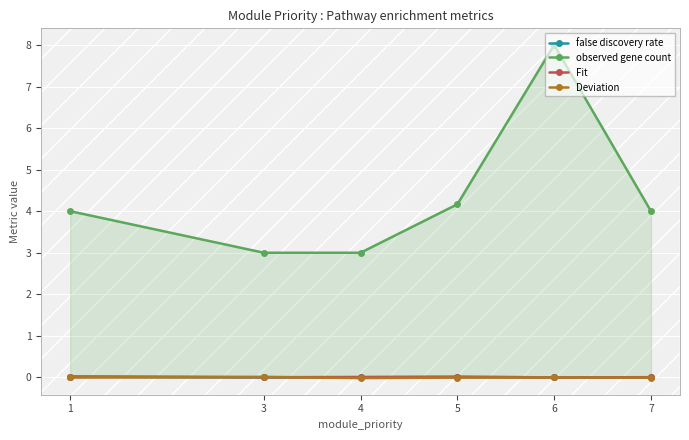

At which category does false discovery rate reach its first local peak?

5